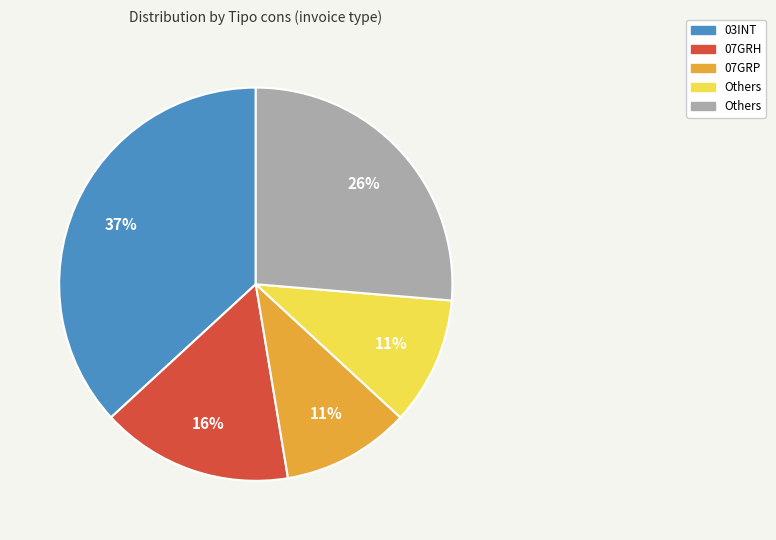

To the nearest percent, what is the average slice percentage?

20%